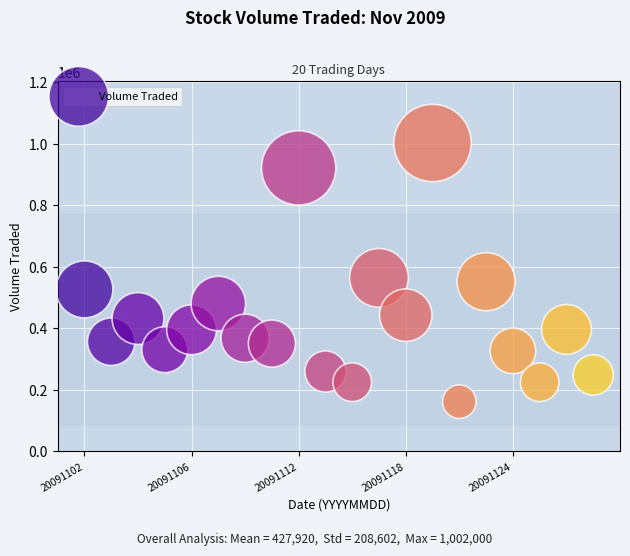

What is the range of Y values (max minus min)?

840500